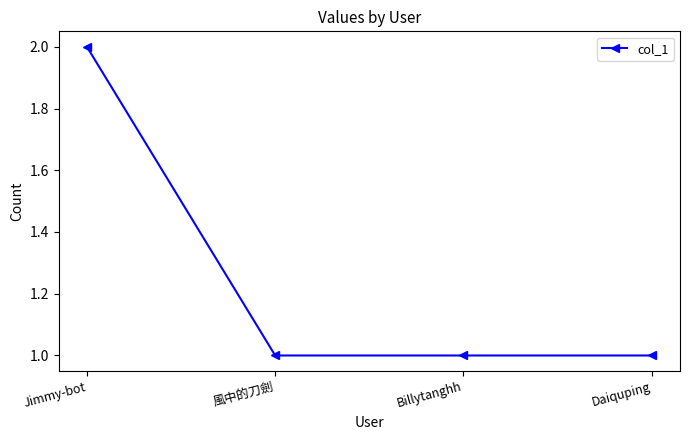

Which category has the highest value across all series?

Jimmy-bot